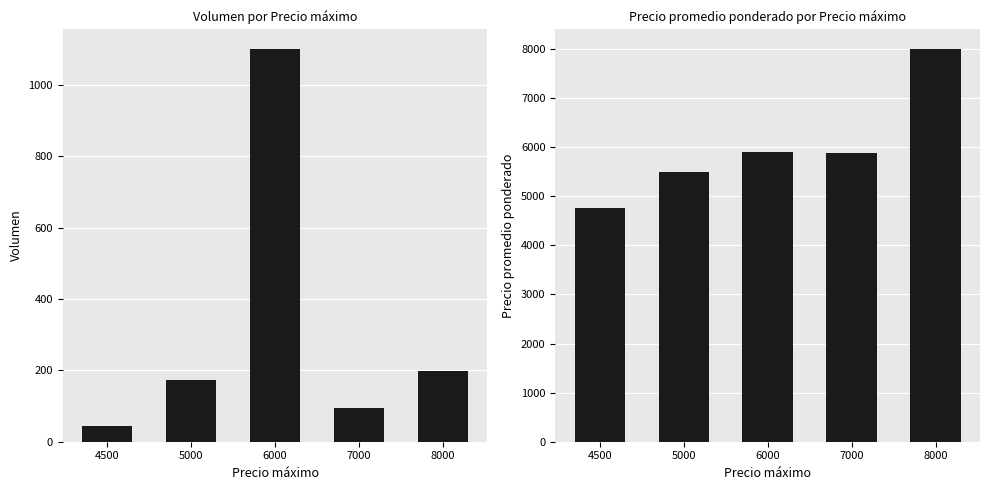

Reading left to right, list all the values displayed in this chart.

Volumen: 4500=43	5000=172	6000=1101	7000=95	8000=199
Precio promedio ponderado: 4500=4756	5000=5500	6000=5903	7000=5878	8000=8000